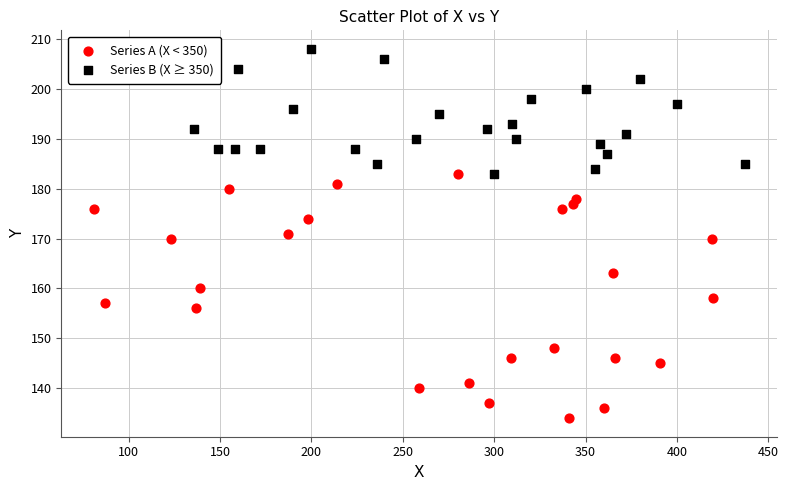

Which series reaches the maximum Y coordinate?

Series B (X ≥ 350)